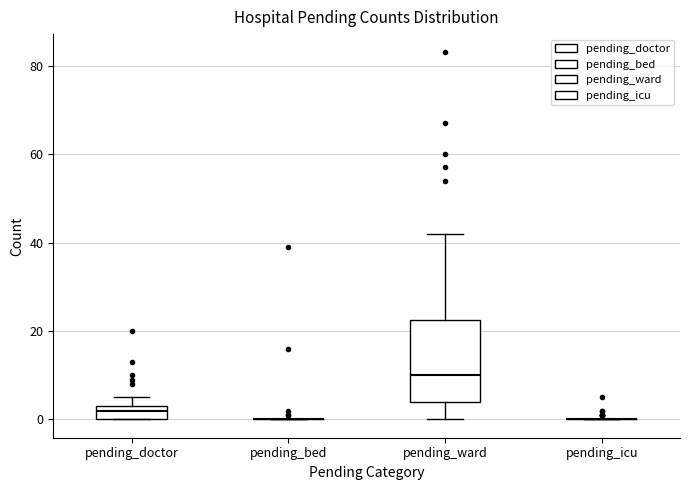

Reading left to right, transcribe this box plot: for each box, give where its median line is, the range the box spans, and where its two whiskers end, as read against the y-axis. The values are not printed on the chart, so give them approximately, as read against the axis.

pending_doctor: median 2, box 0 to 4, whiskers 0 to 6
pending_bed: box collapsed to a line at 0, whiskers 0 to 0
pending_ward: median 10, box 4 to 22, whiskers 0 to 42
pending_icu: box collapsed to a line at 0, whiskers 0 to 0